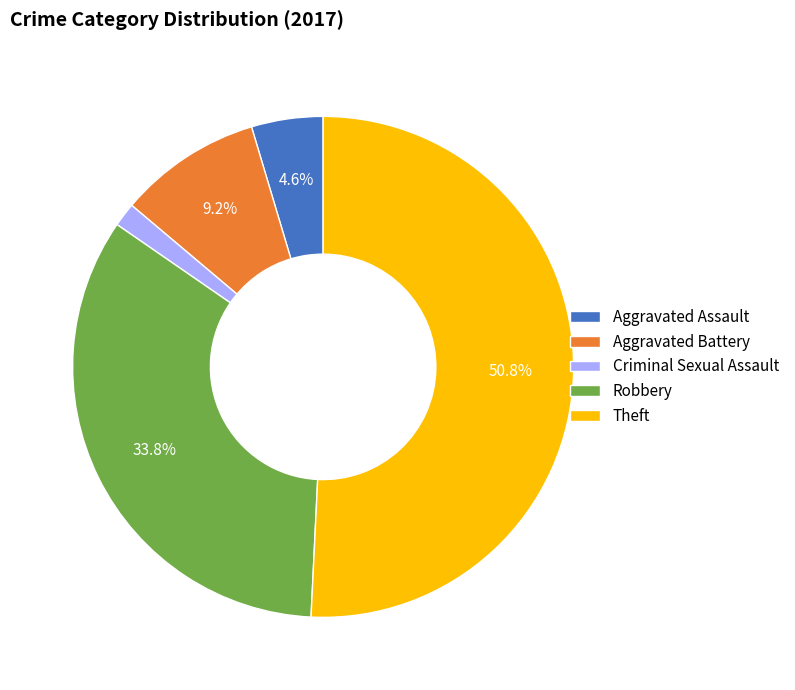

To the nearest percent, what is the difference between the largest and smallest slice percentages?

49%